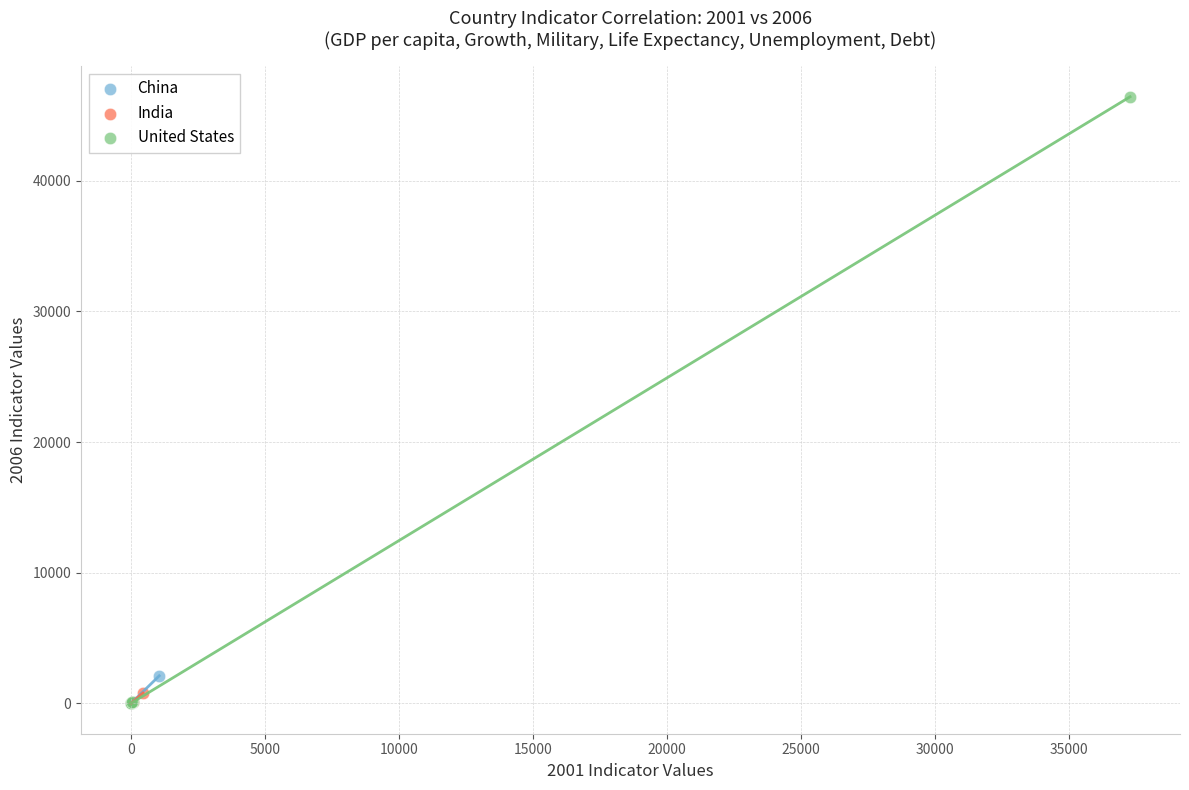

Which series reaches the maximum Y coordinate?

United States